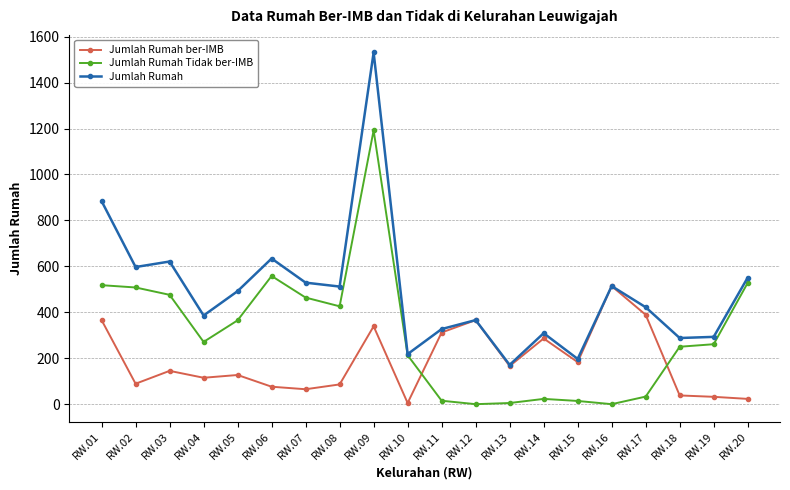

The value of Jumlah Rumah Tidak ber-IMB at RW.02 is 327. True or false?

False